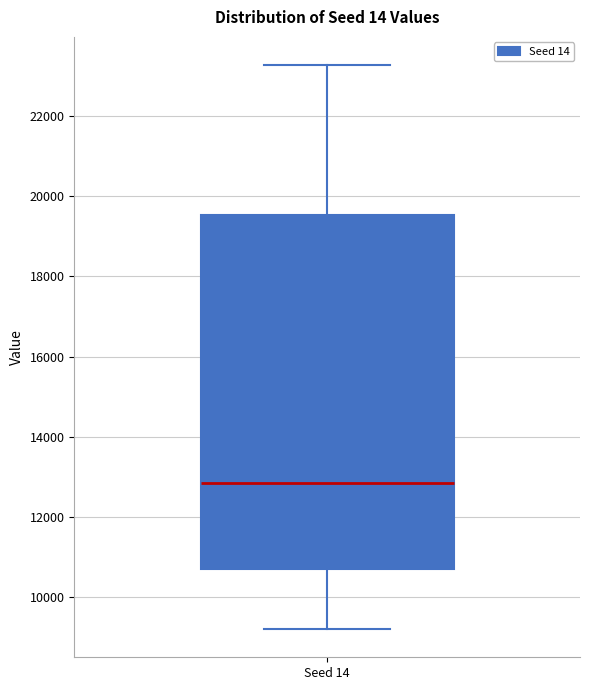

Transcribe this box plot: give where the median line is, the range the box spans, and where the two whiskers end, as read against the y-axis. The values are not printed on the chart, so give them approximately, as read against the axis.

median 12800, box 10600 to 19600, whiskers 9200 to 23200